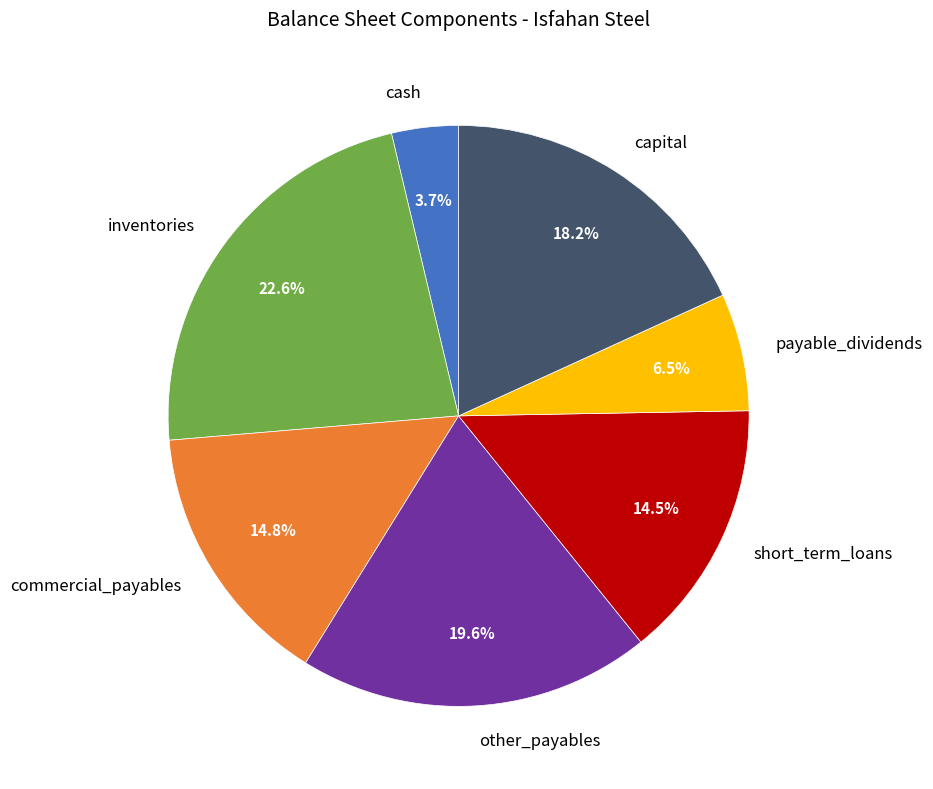

The payable_dividends slice represents 12% of the pie. True or false?

False